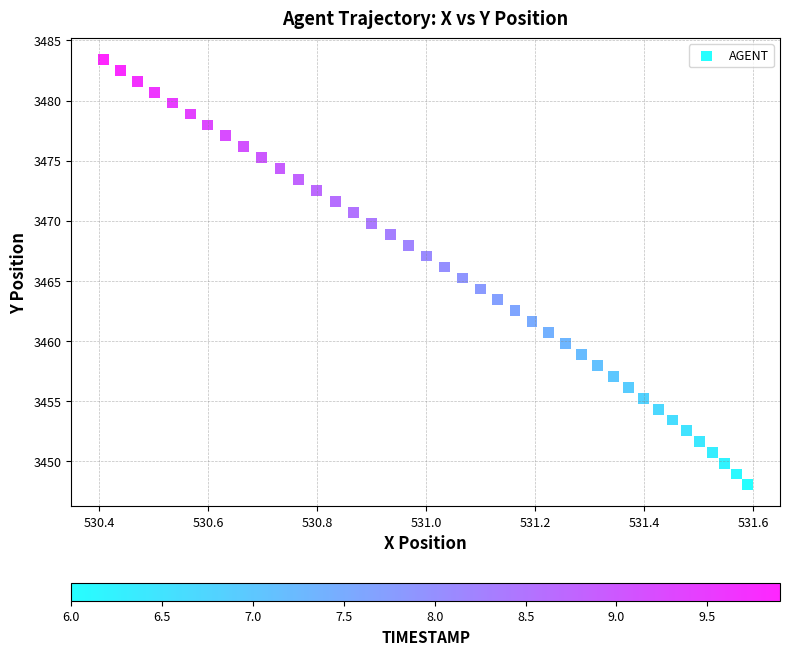

What is the range of Y values (max minus min)?

35.4